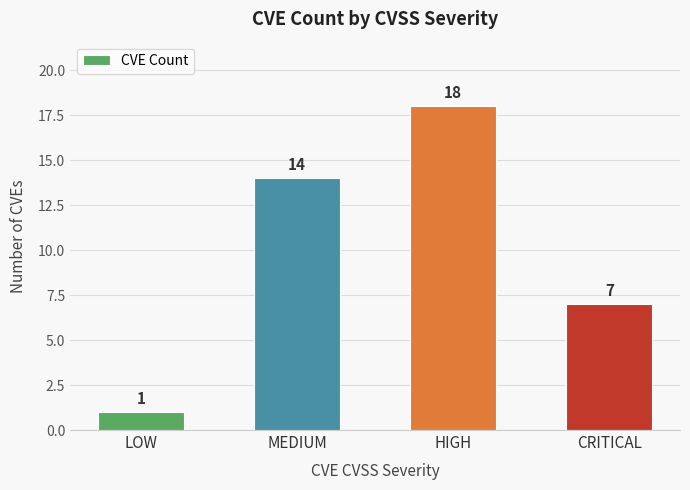

How many data points are less than 14?

2